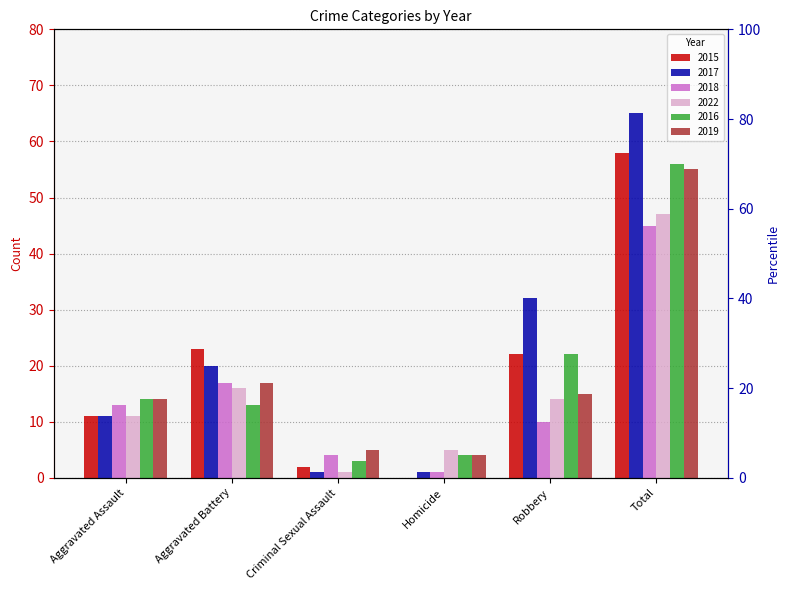

At which label is 2017 closest to 33?

Robbery